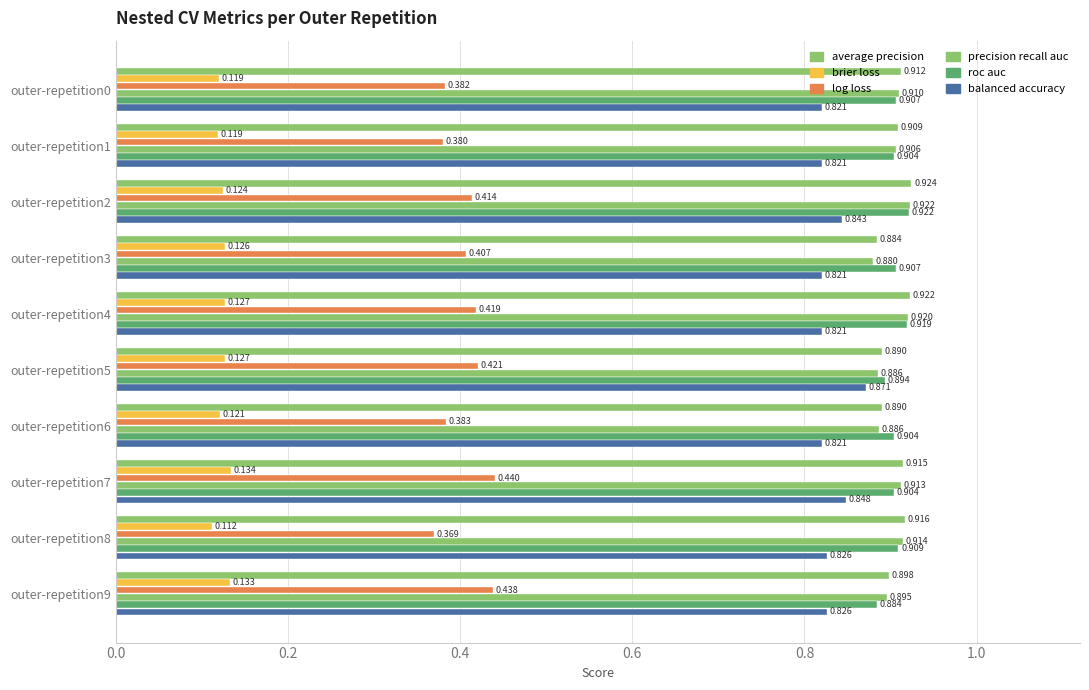

How many series are shown in this chart?

6